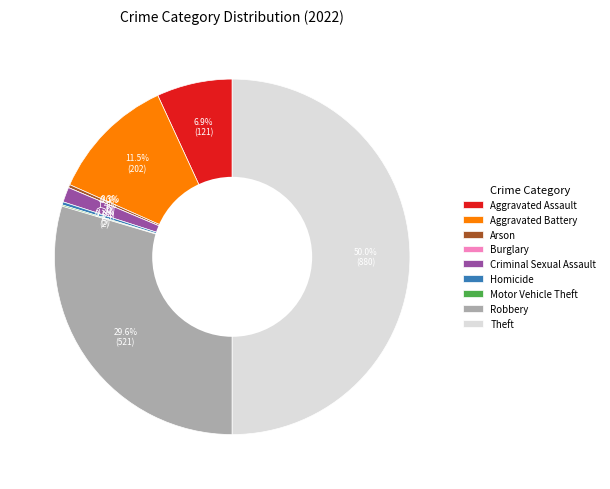

To the nearest percent, what is the difference between the largest and smallest slice percentages?

50%